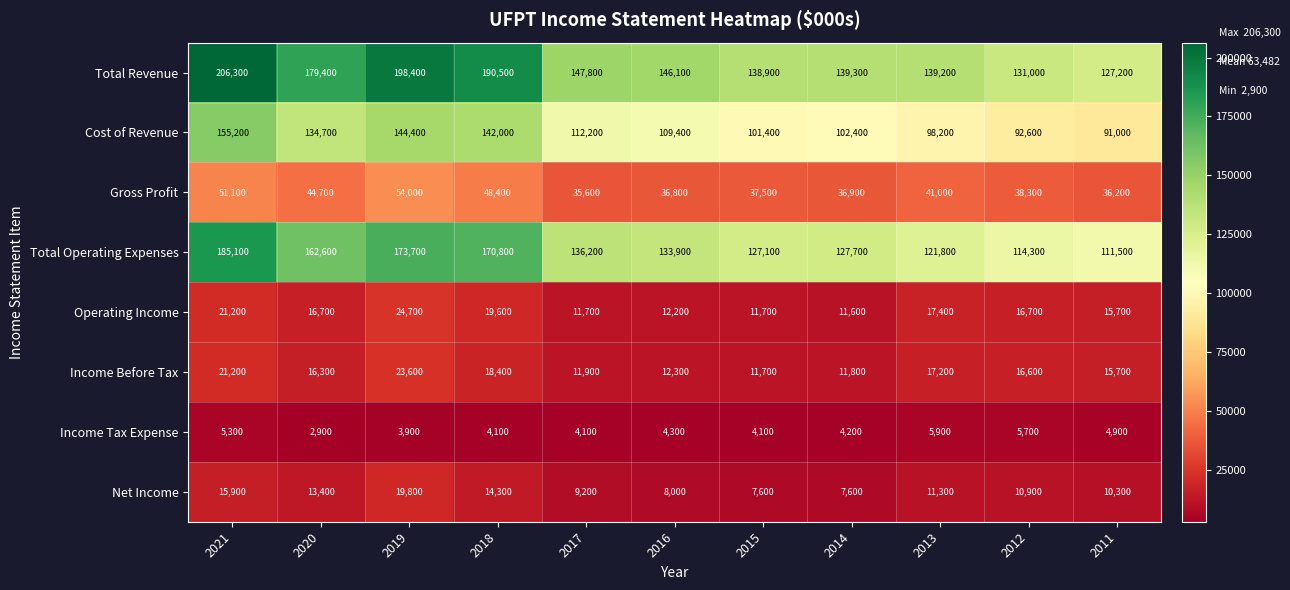

What is the difference between the Net Income values at 2013 and 2018?

3000